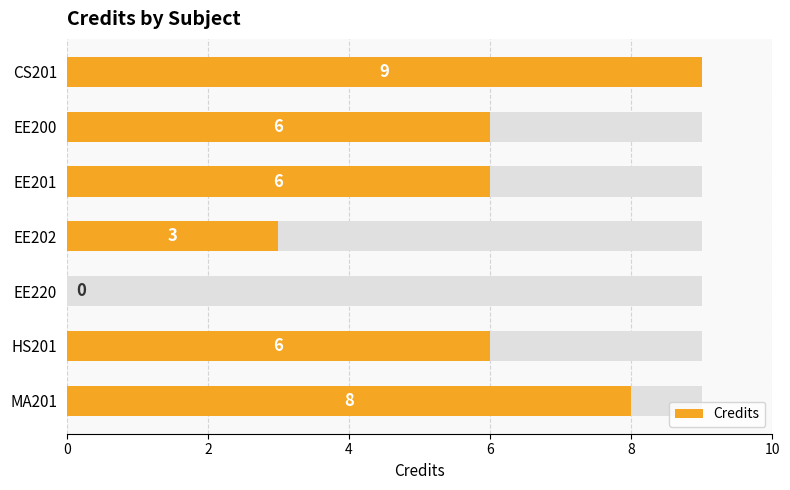

Reading right to left, transcribe all the data shown in this chart.

8	6	0	3	6	6	9